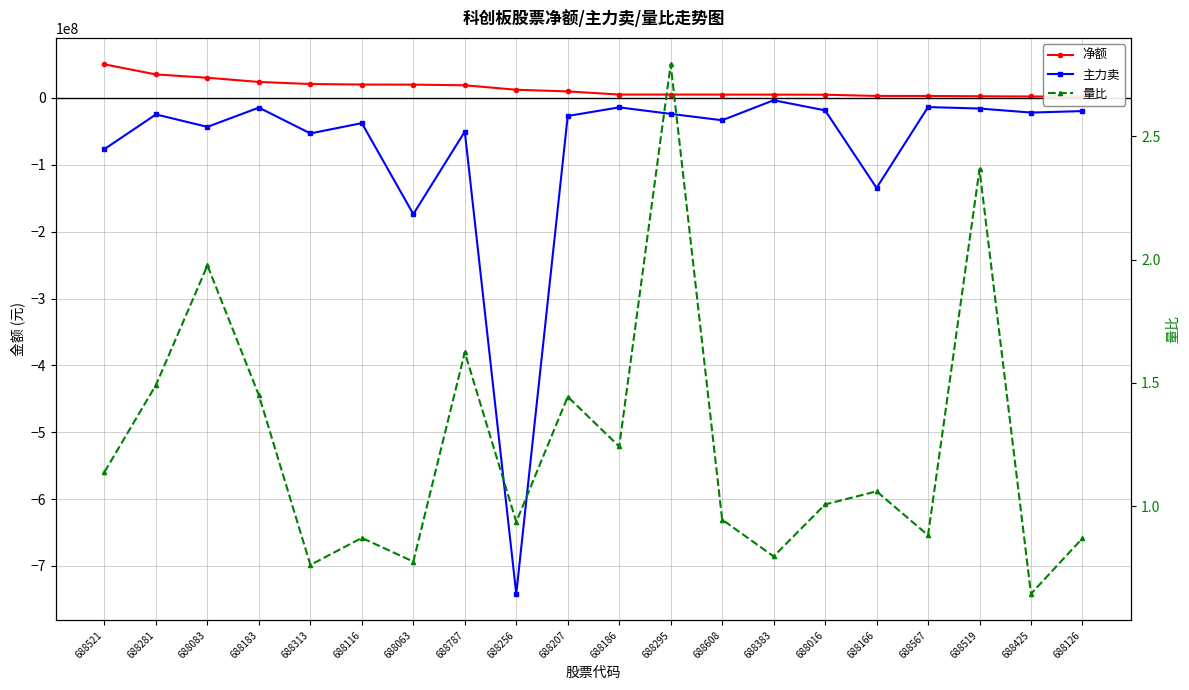

What is the sum of the 量比 values at 688425 and 688787?

2.3